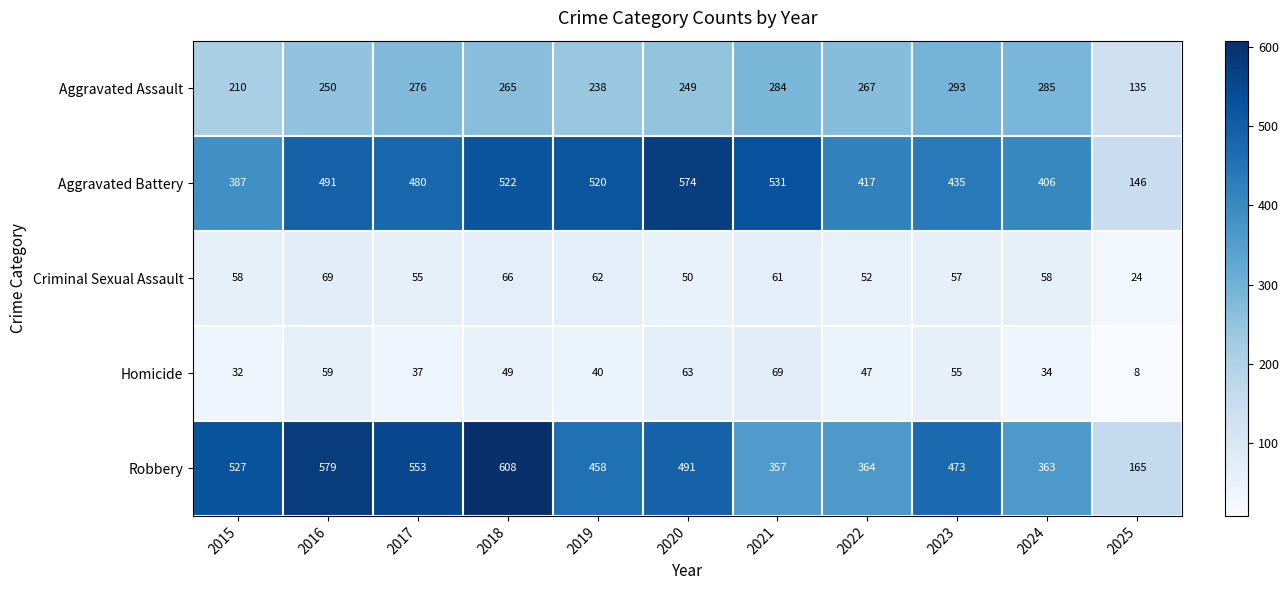

What is the greatest value displayed?

608